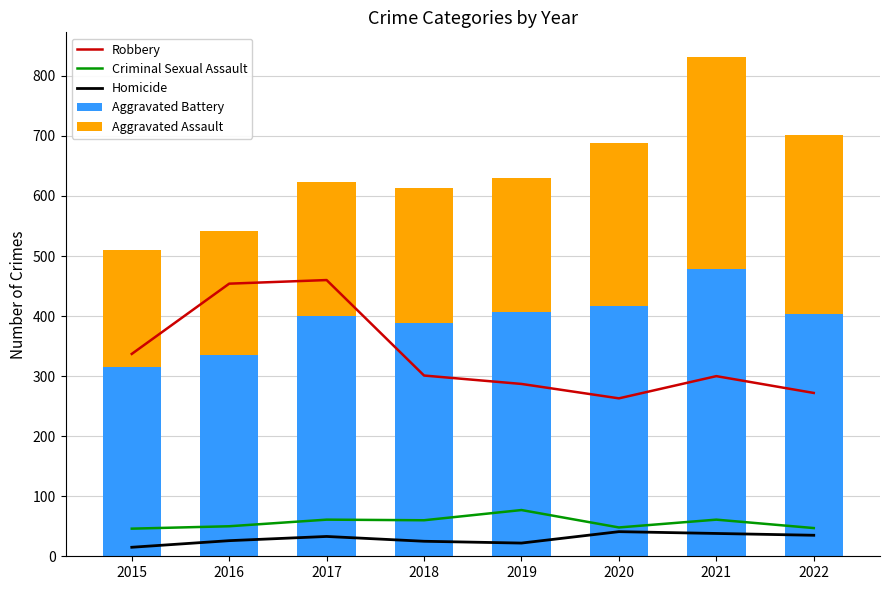

Reading left to right, list all the values displayed in this chart.

Robbery: 337	454	460	301	287	263	300	272
Criminal Sexual Assault: 46	50	61	60	77	48	61	47
Homicide: 15	26	33	25	22	41	38	35
Aggravated Battery: 316	336	400	389	407	416	479	403
Aggravated Assault: 194	206	224	225	223	273	352	299